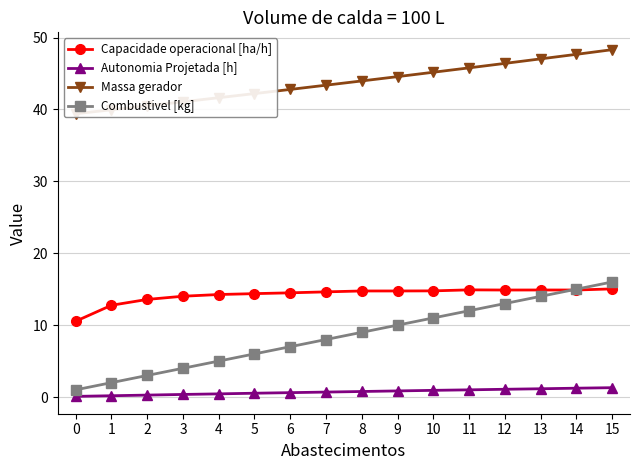

Does the chart have visible grid lines?

Yes